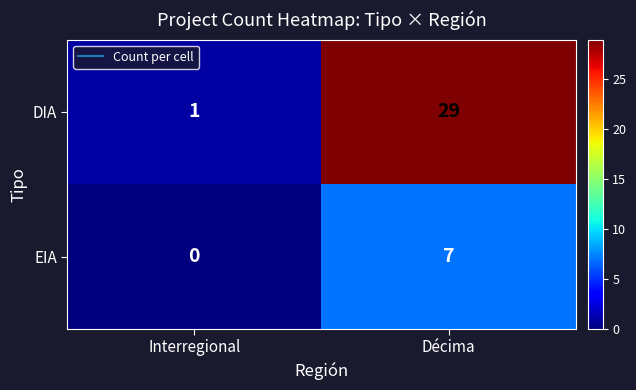

Rank the series by their maximum value, from highest to lowest.

DIA, EIA